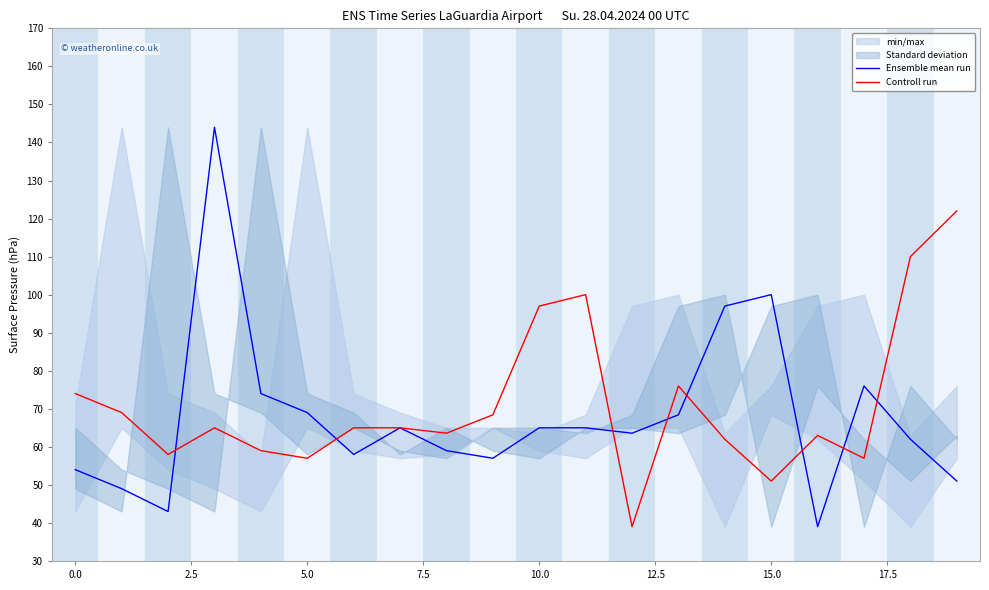

How many interior local valleys does the Ensemble mean run series have?

5